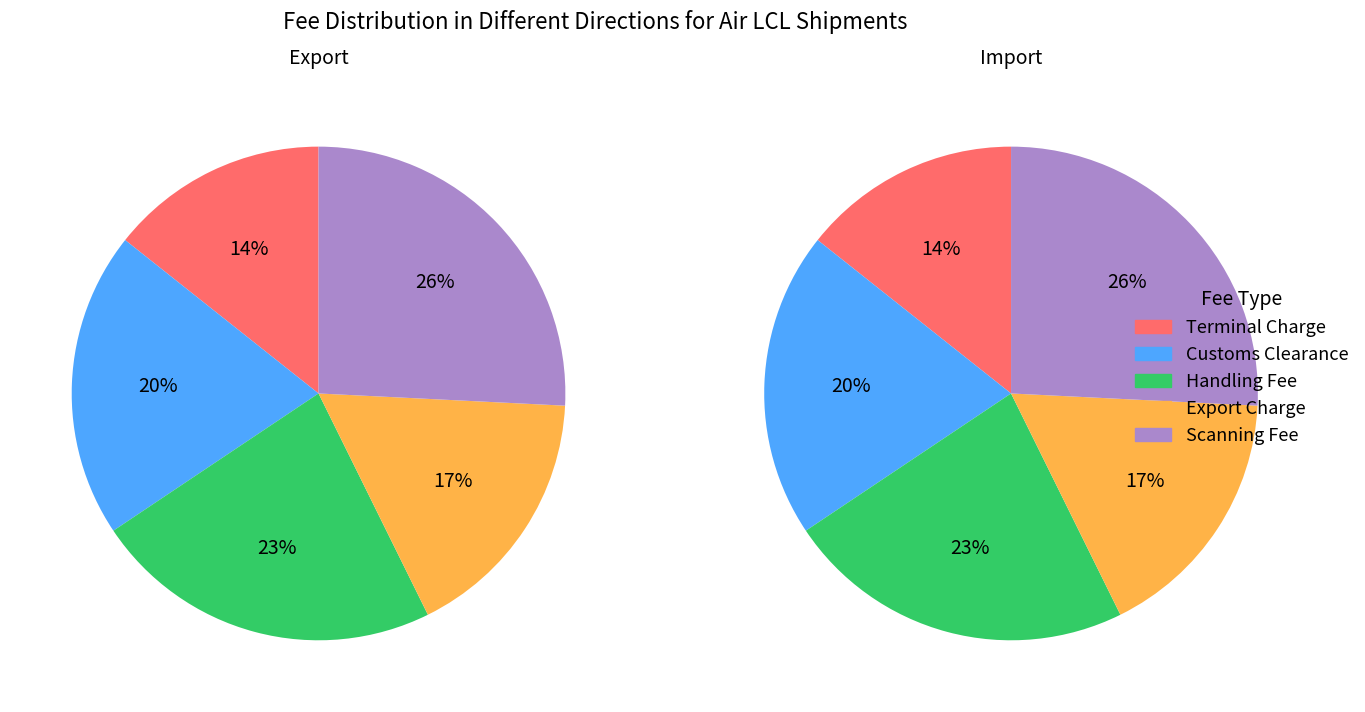

At Export Charge, list the series in order from largest to smallest.

Export, Import